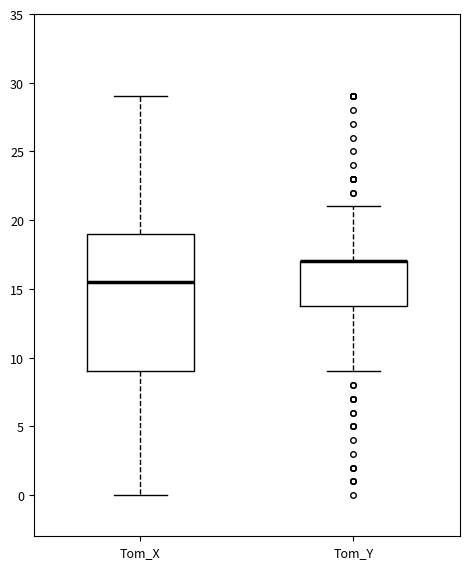

Reading left to right, transcribe this box plot: for each box, give where its median line is, the range the box spans, and where its two whiskers end, as read against the y-axis. The values are not printed on the chart, so give them approximately, as read against the axis.

Tom_X: median 15.5, box 9.0 to 19.0, whiskers 0.0 to 29.0
Tom_Y: median 17.0 (drawn on the box's upper edge), box 14.0 to 17.0, whiskers 9.0 to 21.0